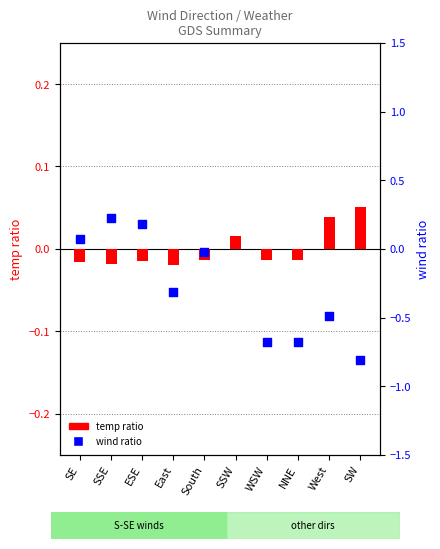

At how many categories does at least one series exceed 0?

6